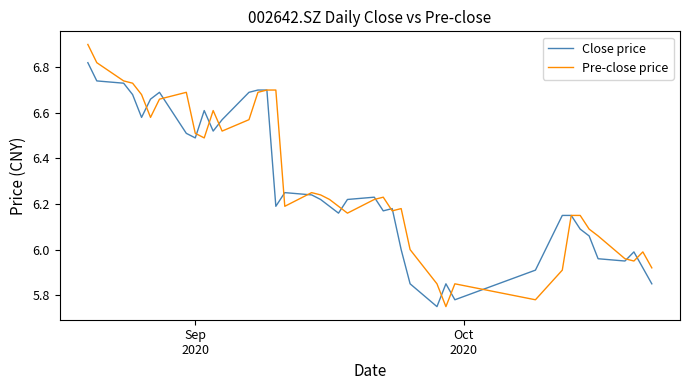

How many distinct data groups are displayed?

2